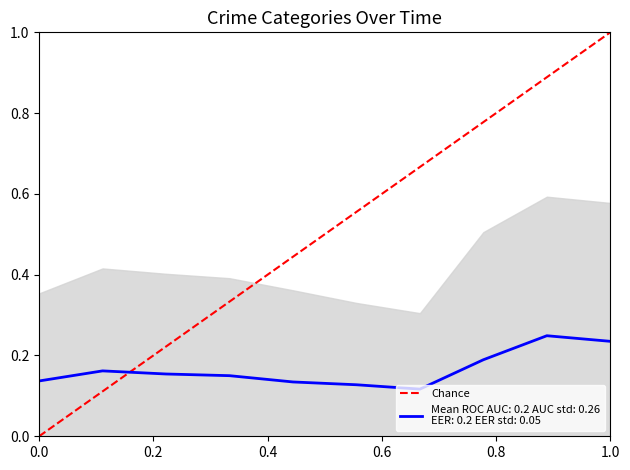

Which has a higher value, 1.0 or 0.0?

1.0